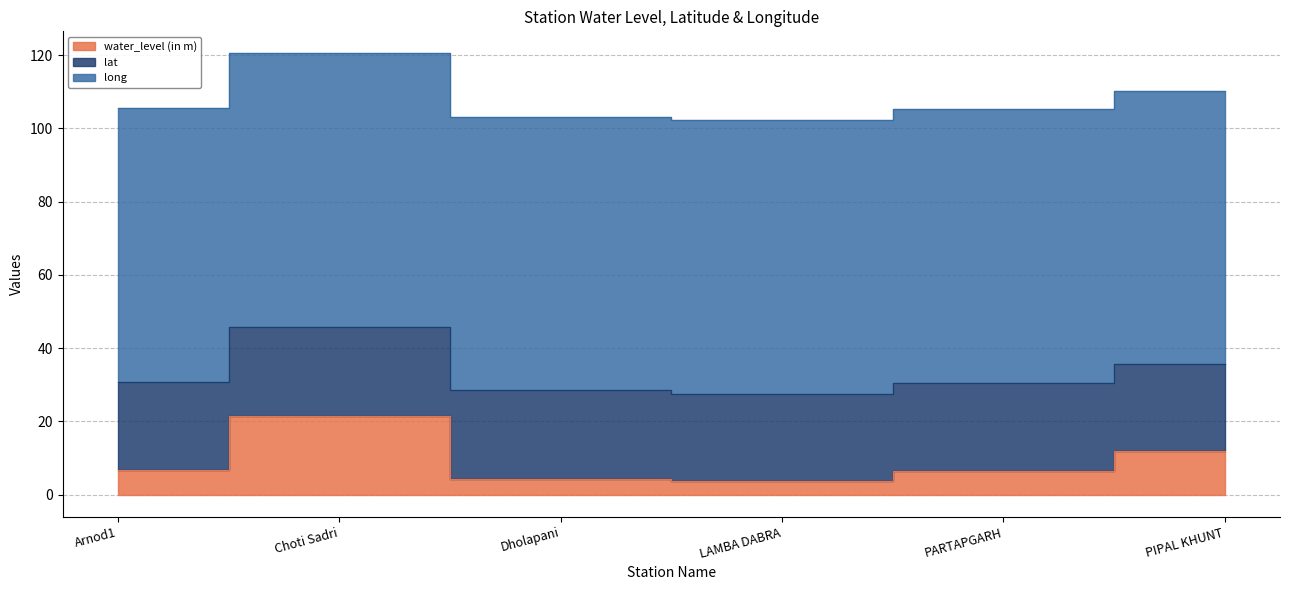

Does the chart have visible grid lines?

Yes